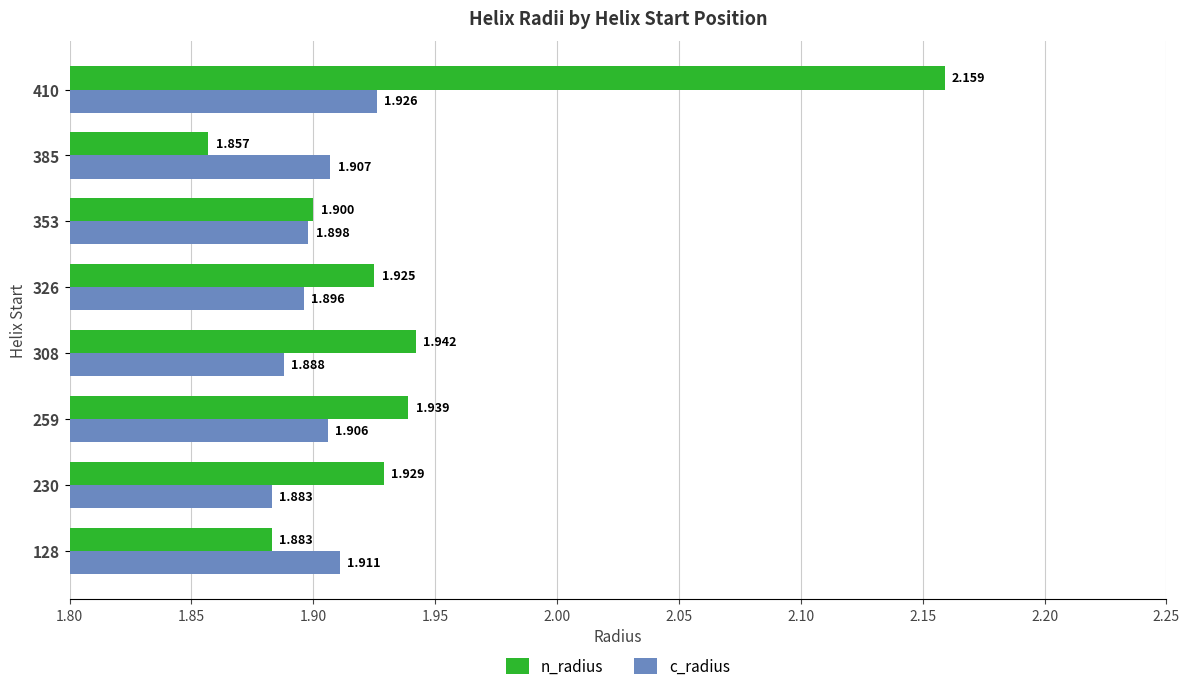

Is the value of n_radius at 385 greater than the value of c_radius at 128?

No